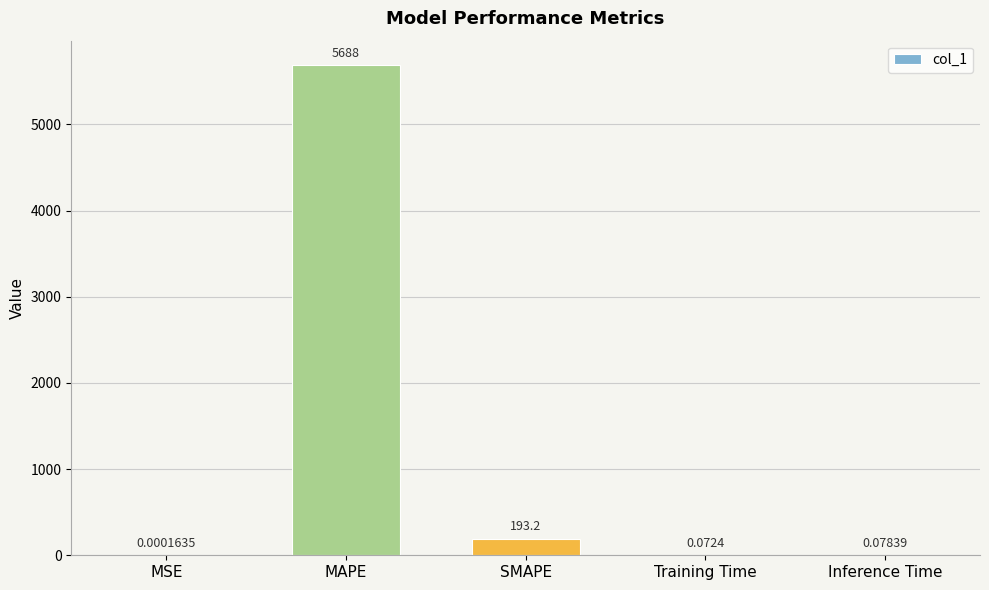

What is the maximum value shown in the chart?

5688.5